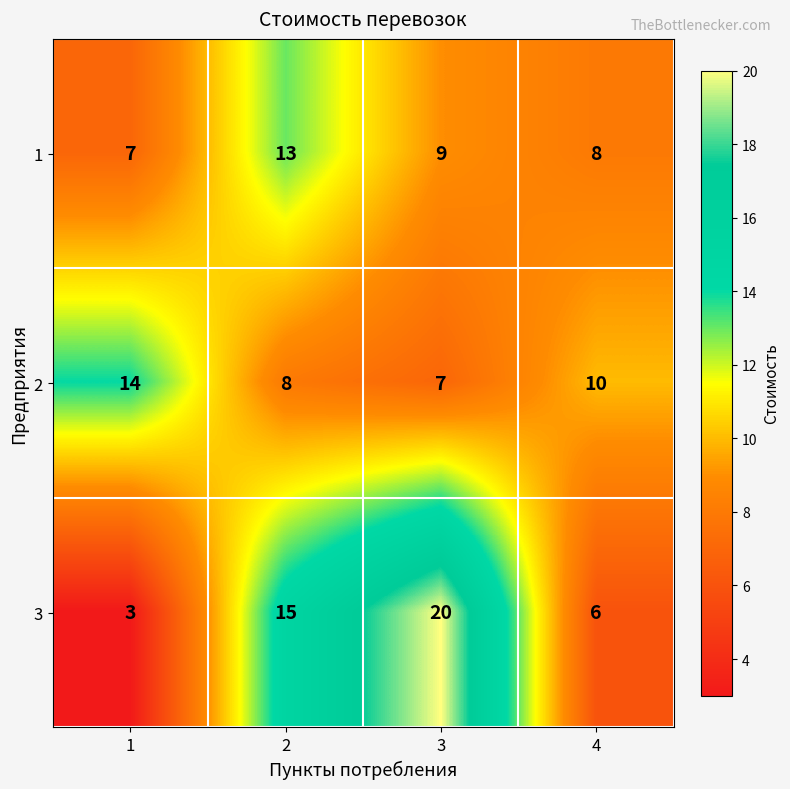

How many categories are shown in the chart?

4